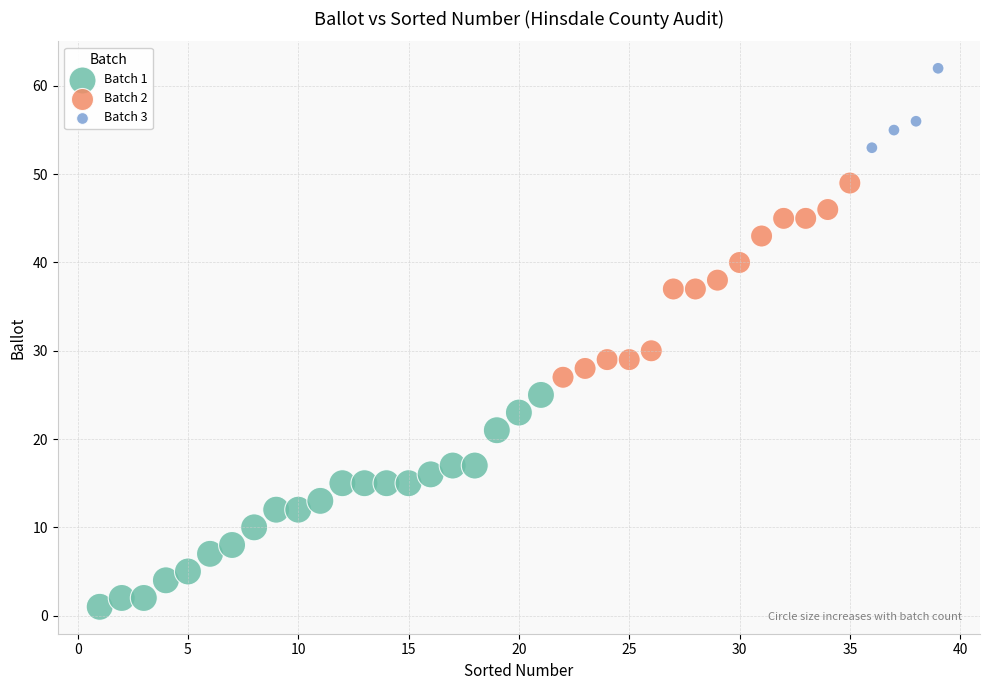

Which series has the widest spread of Y values?

Batch 1